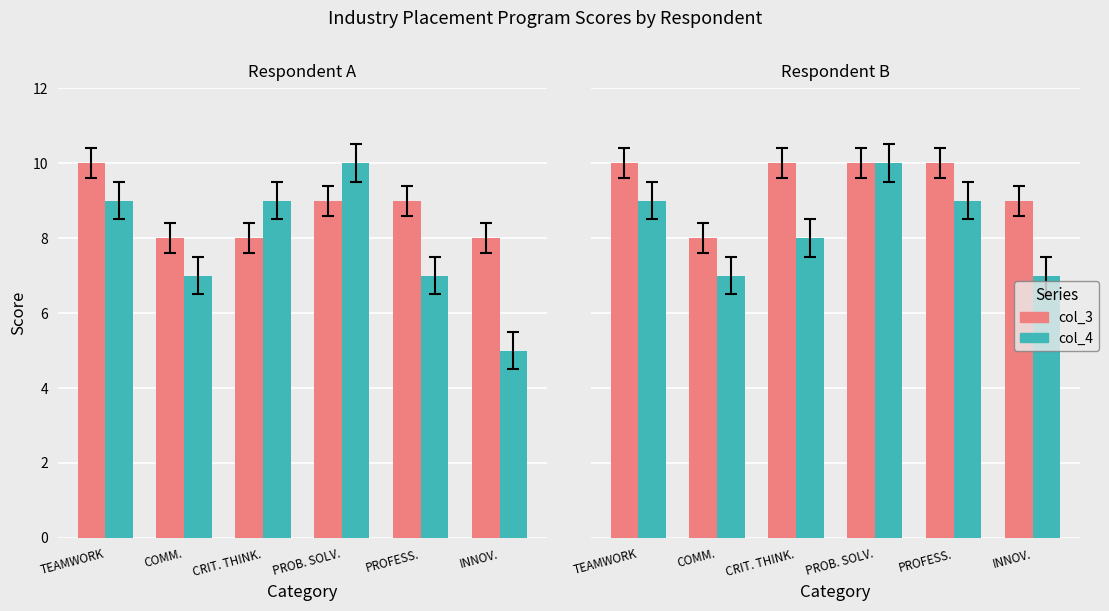

List the series in order of their peak value, lowest first.

col_3, col_4